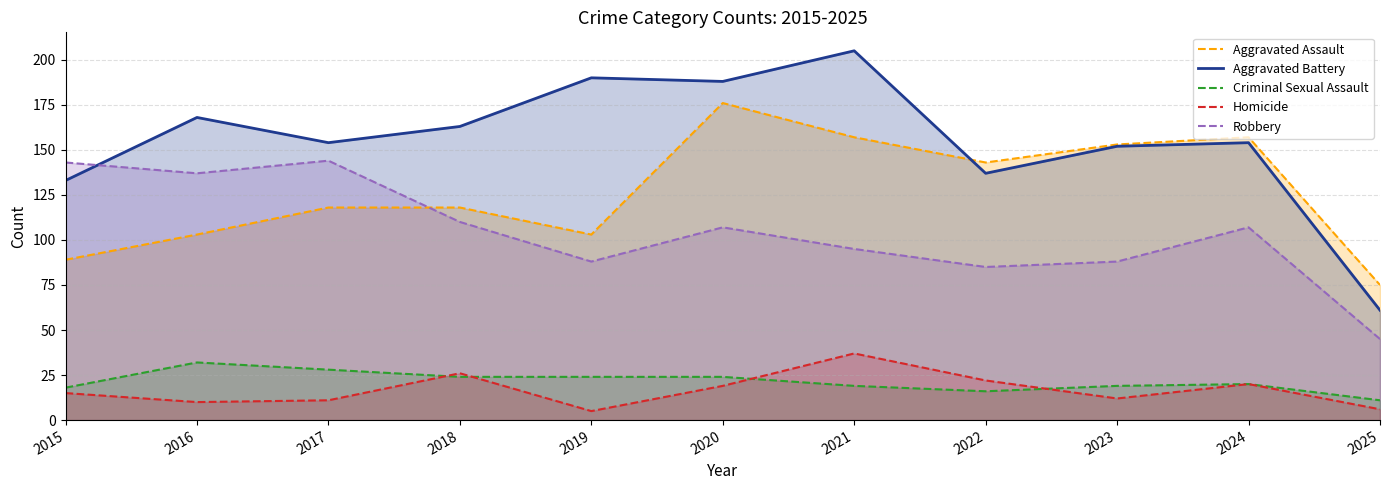

Does the chart have visible grid lines?

Yes